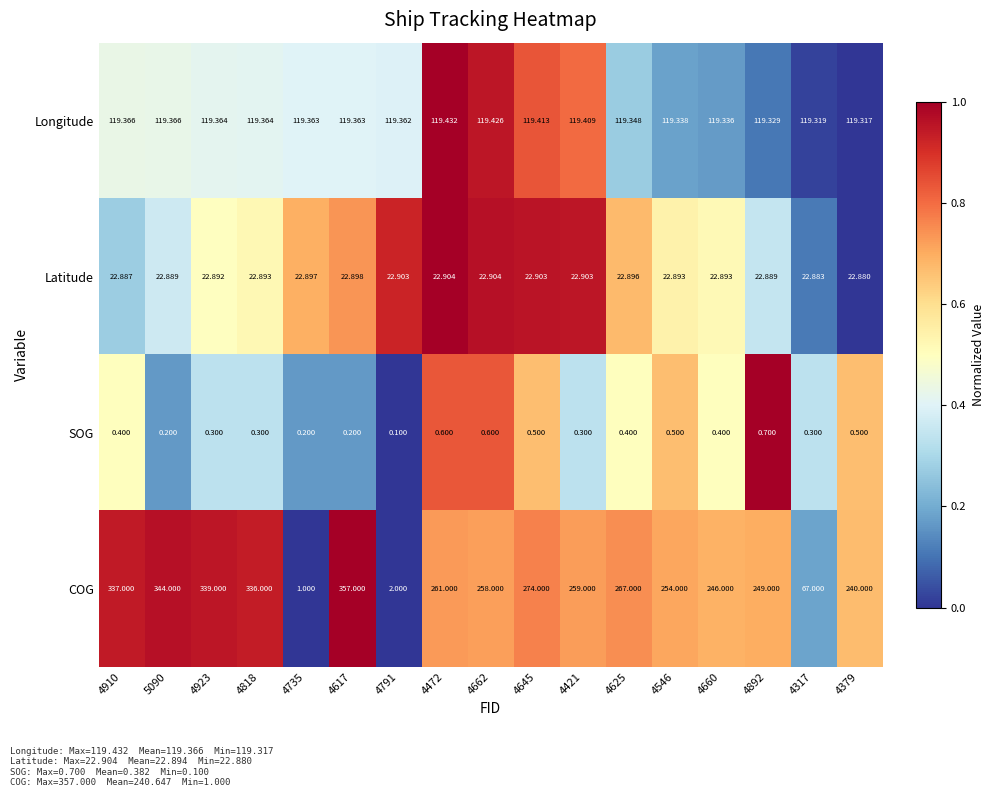

Rank the series by their maximum value, from lowest to highest.

SOG, Latitude, Longitude, COG